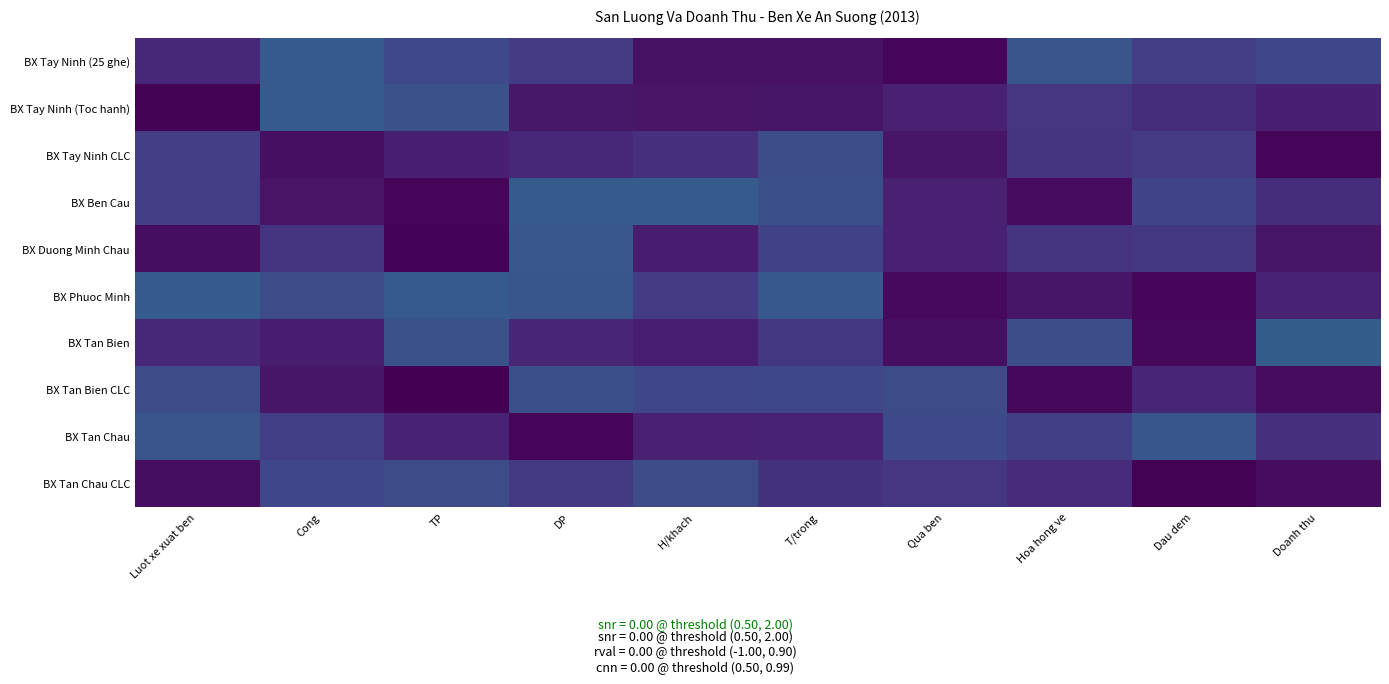

At which category is the sum across all series the highest?

DP